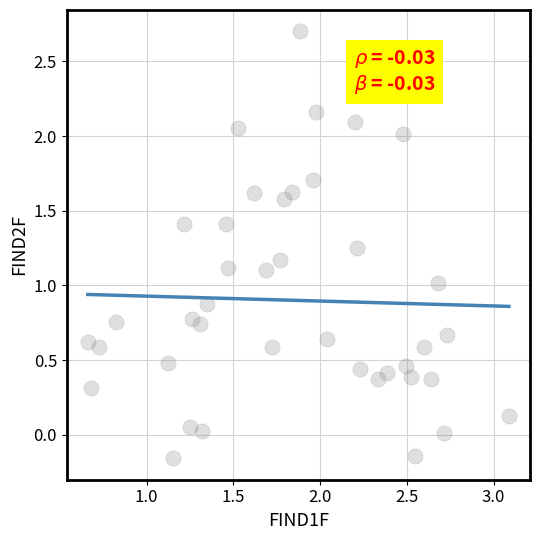

What is the range of Y values (max minus min)?

2.9